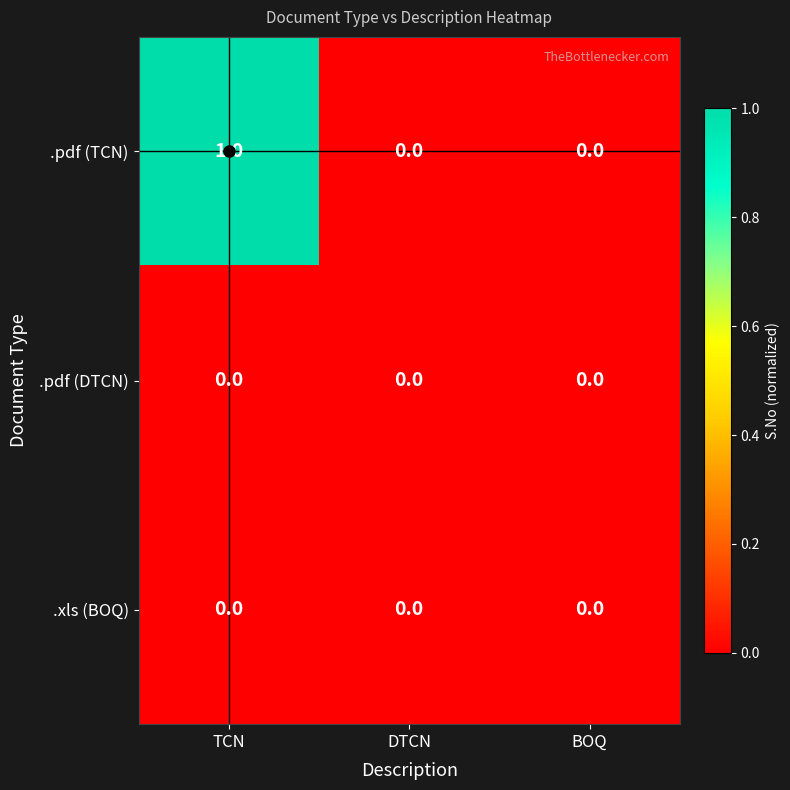

At which category does the chart reach its peak across all series?

TCN